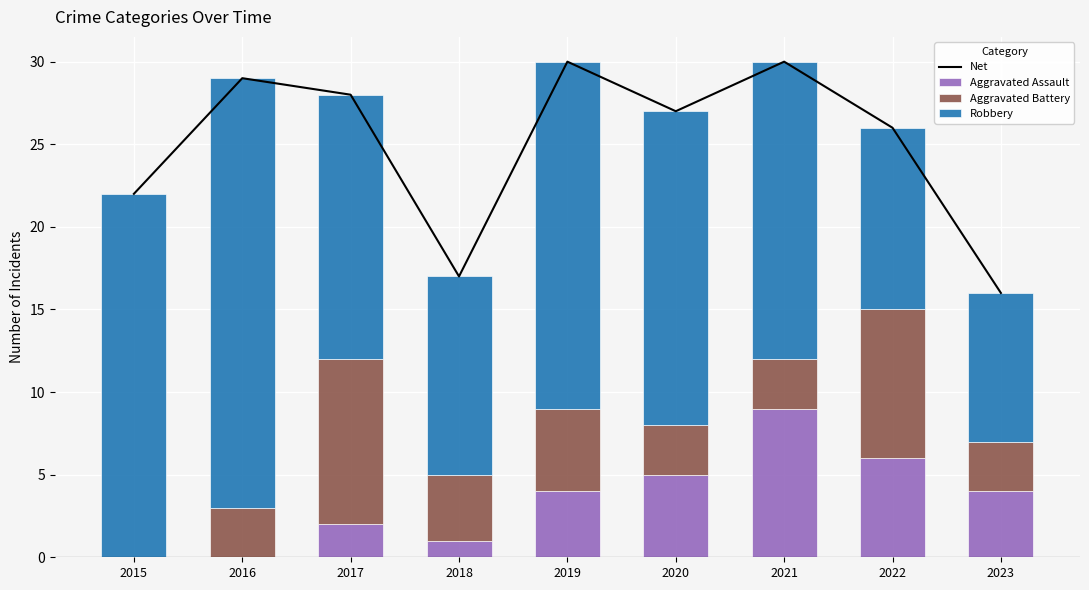

The value of Robbery at 2017 is 22. True or false?

False